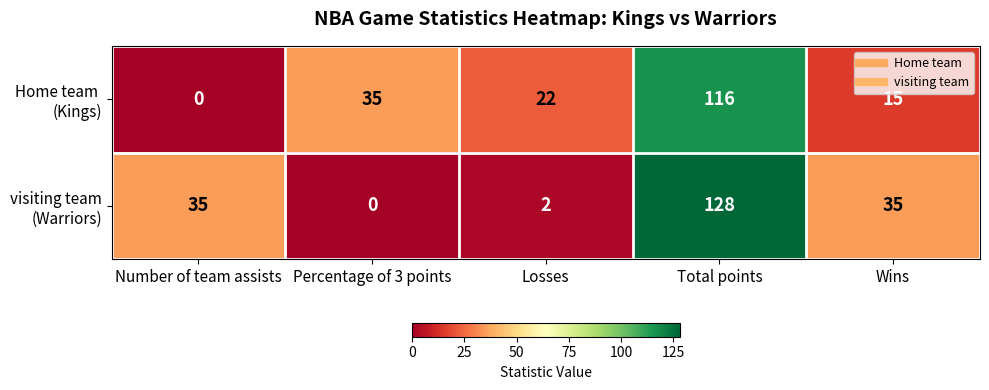

At which category is the sum across all series the highest?

Total points